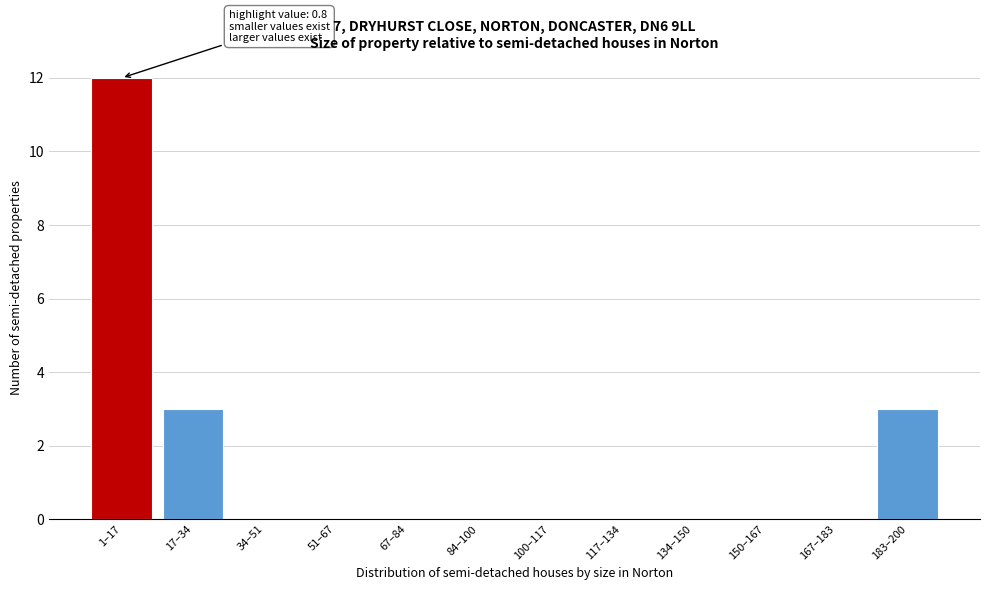

Reading left to right, what are all the values shown in this chart?

1–17=12	17–34=3	34–51=0	51–67=0	67–84=0	84–100=0	100–117=0	117–134=0	134–150=0	150–167=0	167–183=0	183–200=3